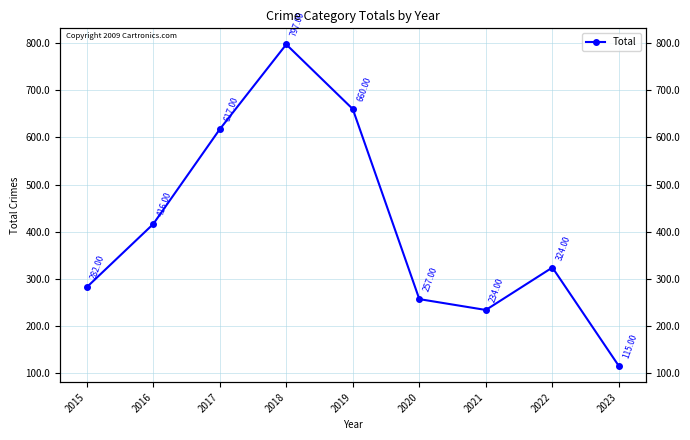

Where is the first local minimum?

2021